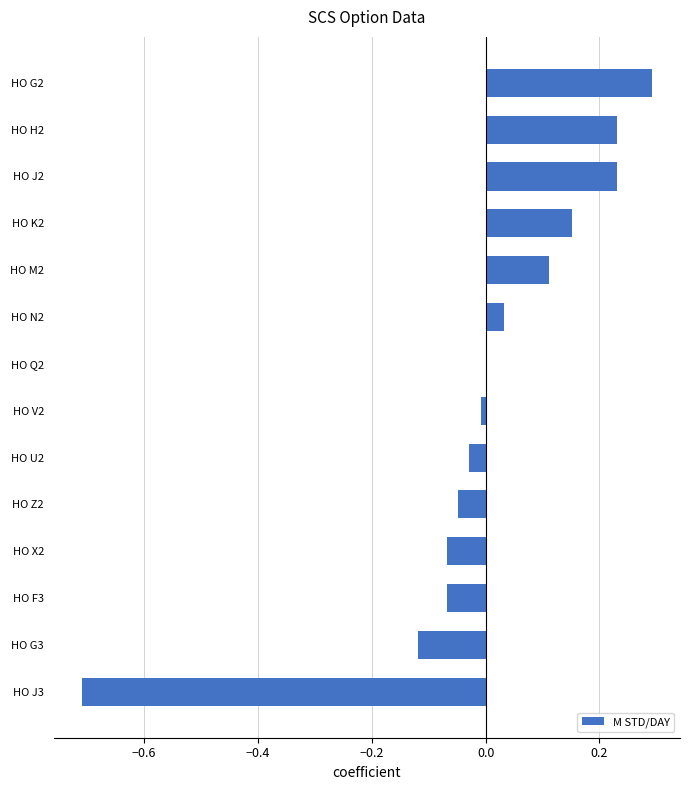

What is the change in value from HO F3 to HO J3?

-0.6